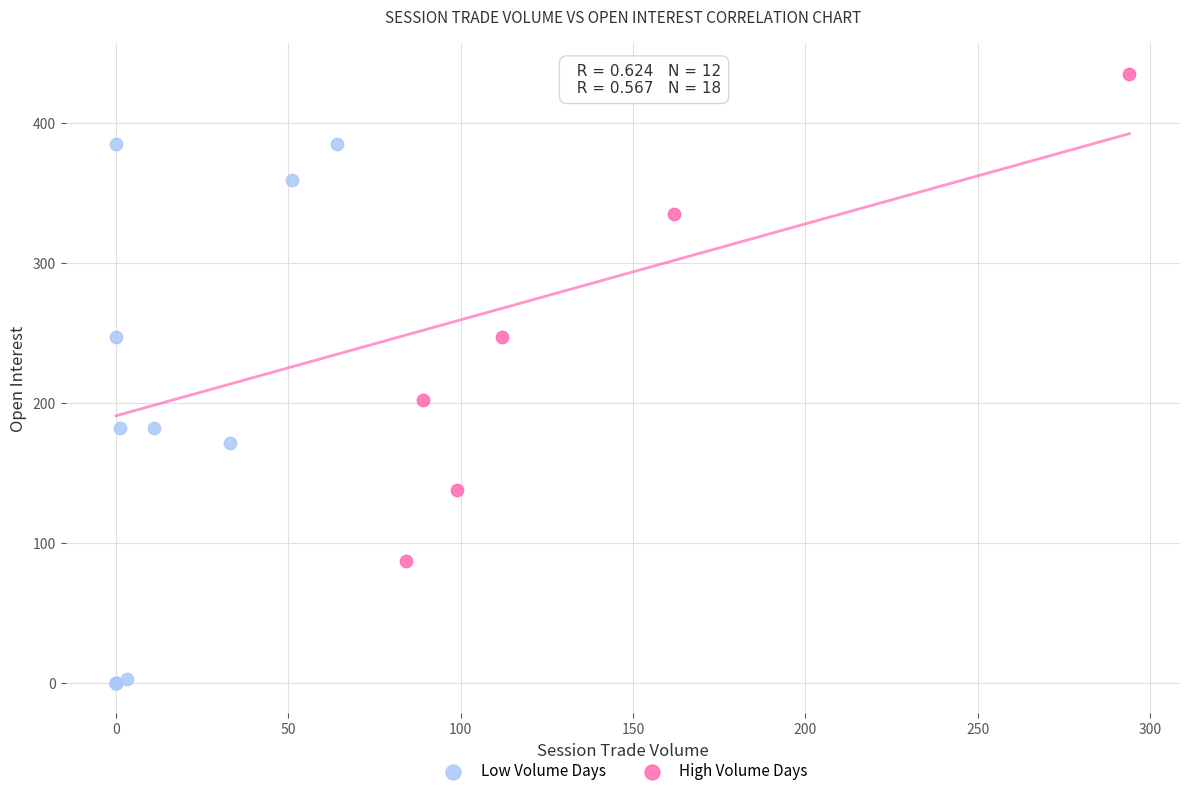

Which series has the largest Y range (max minus min)?

Low Volume Days